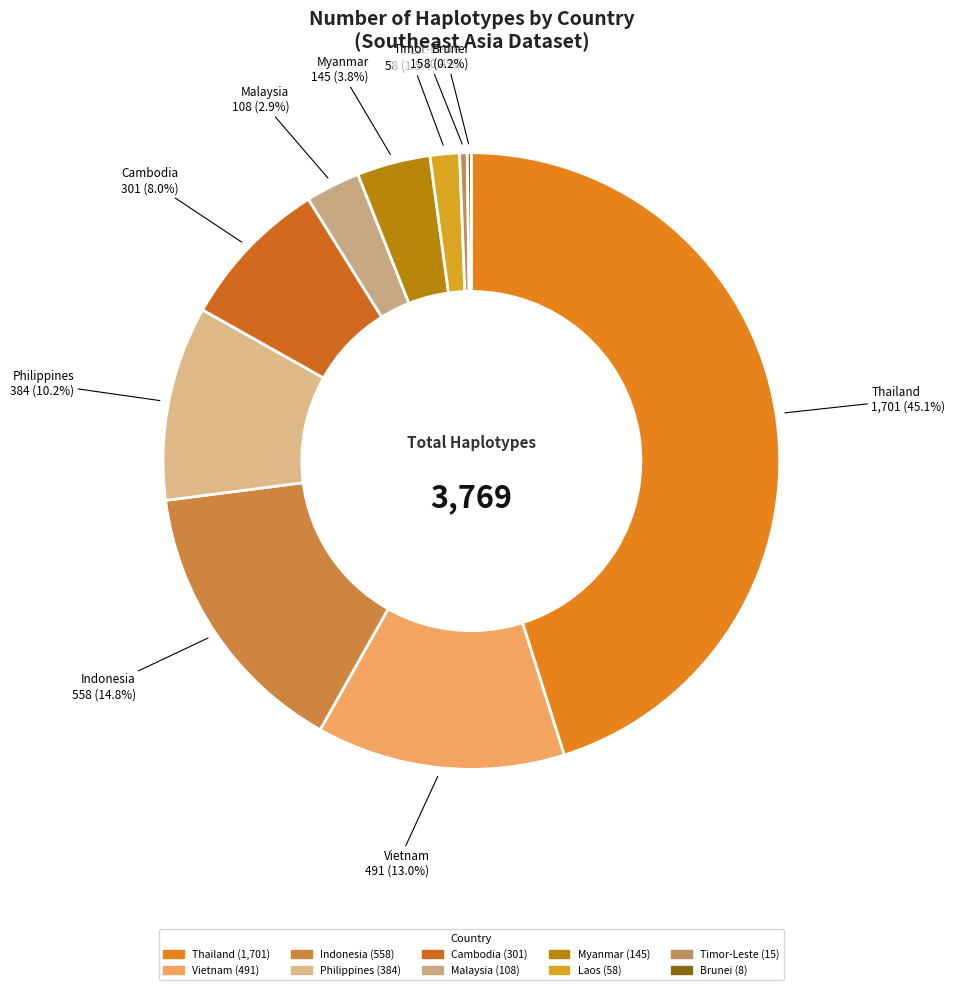

Which has a higher value, Vietnam or Philippines?

Vietnam